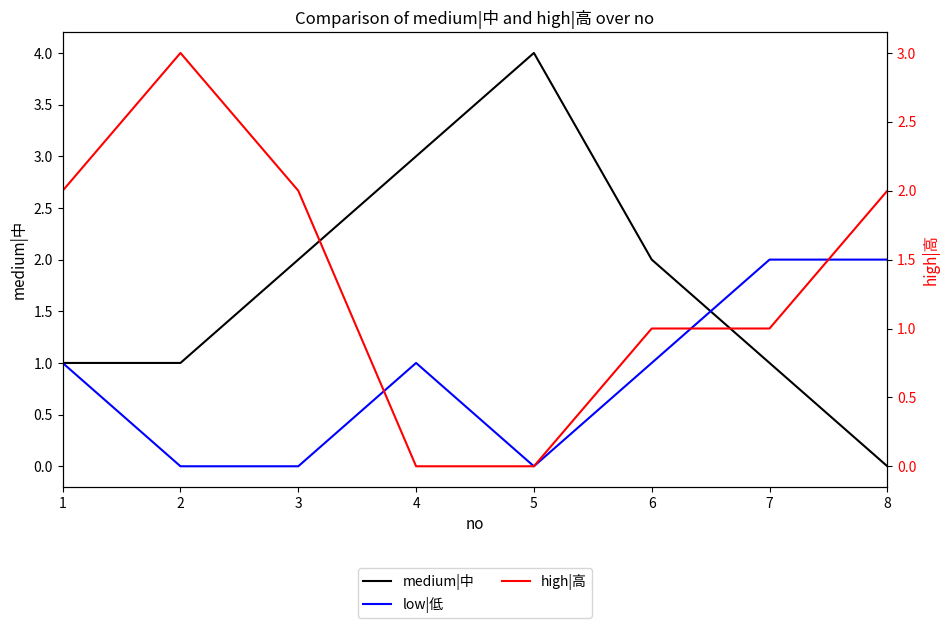

How many values in the medium|中 series exceed 2?

2